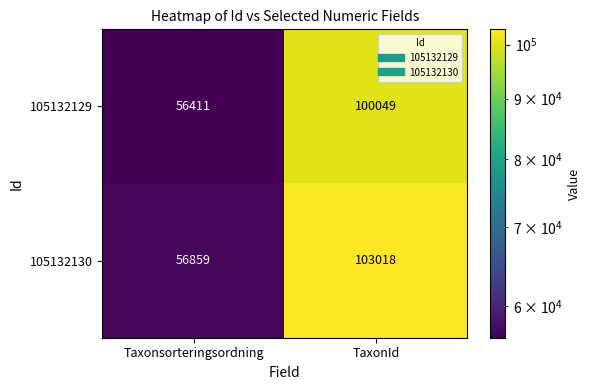

The 105132130 series shows 56859 at Taxonsorteringsordning. True or false?

True